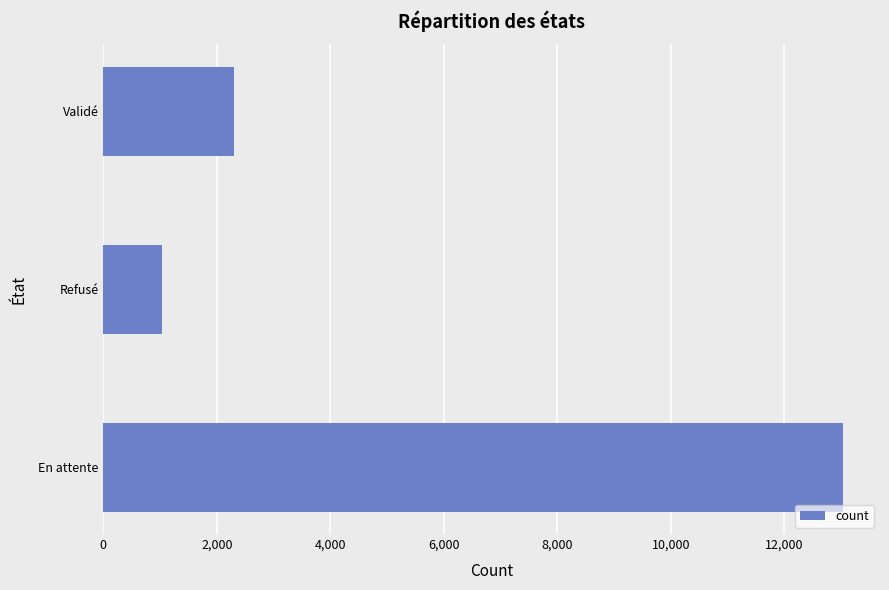

True or false: the data shows 521 at Refusé.

False